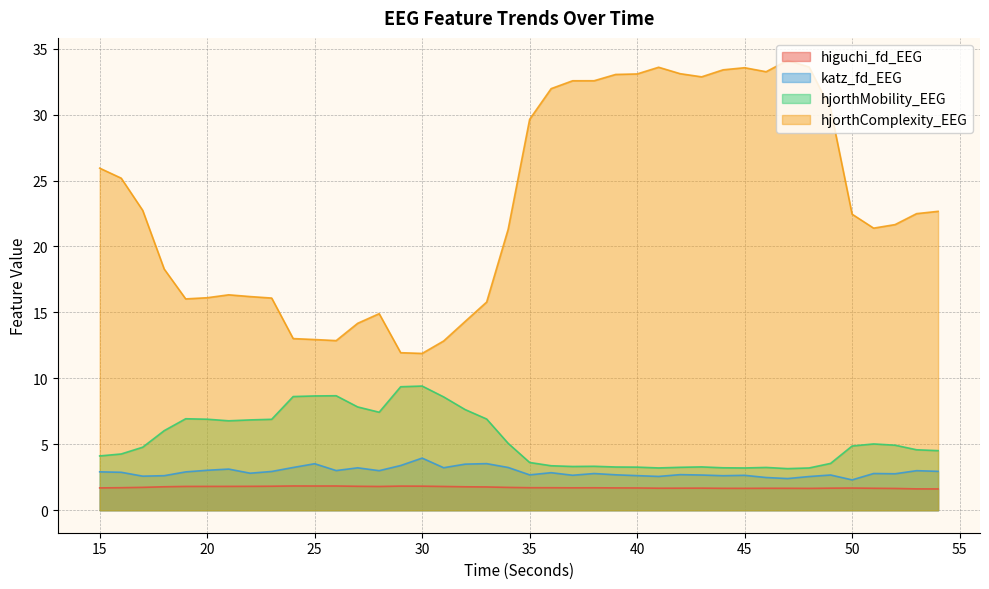

How many data points does each series have?

40